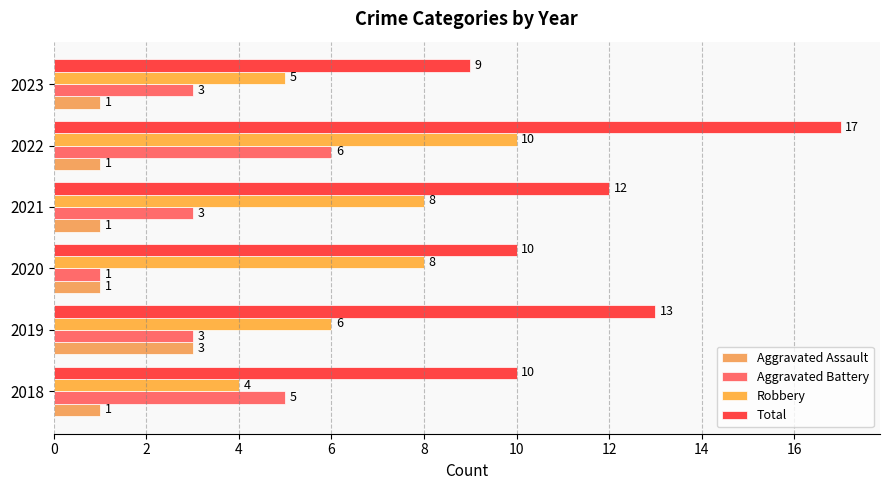

What is the greatest value displayed?

17